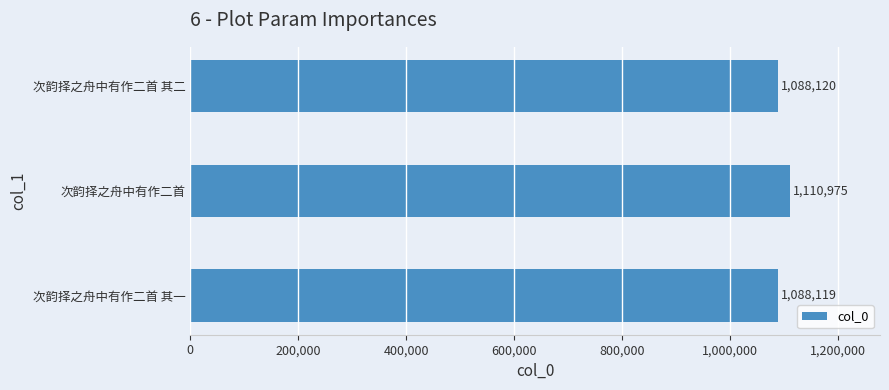

What is the greatest value displayed?

1110975